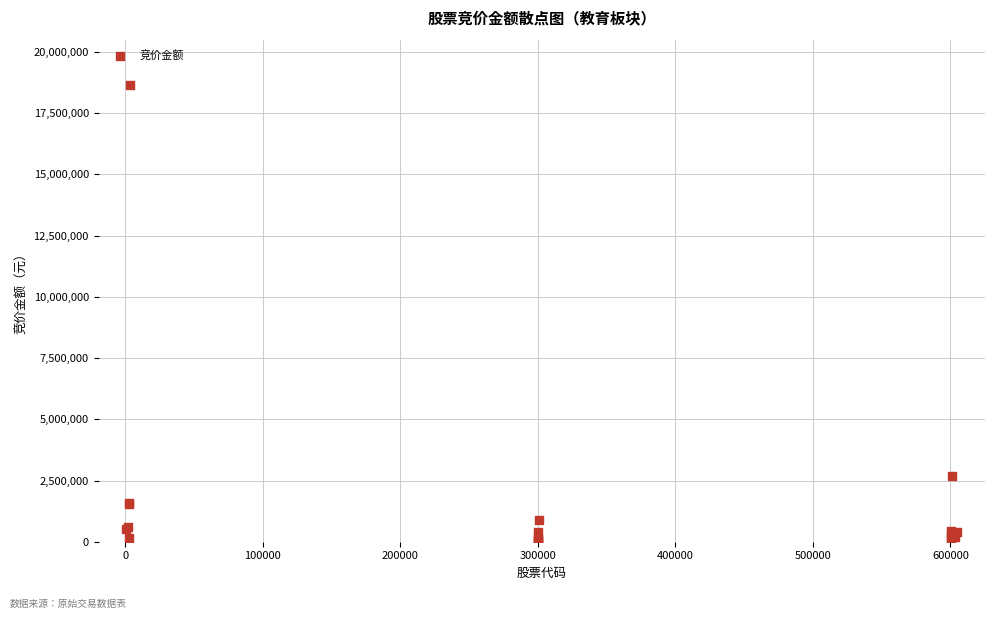

What Y value in the scatter plot is closest to 9329508?

2694878